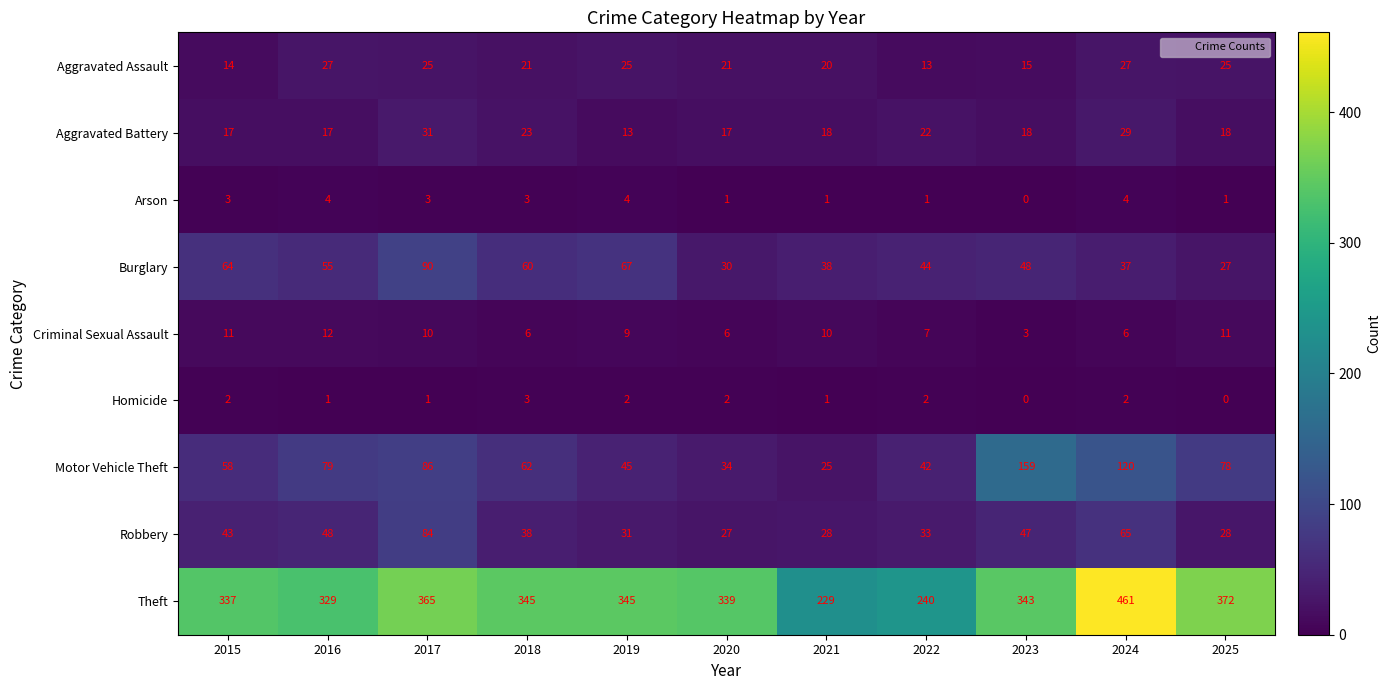

Rank the series by their maximum value, from lowest to highest.

Homicide, Arson, Criminal Sexual Assault, Aggravated Assault, Aggravated Battery, Robbery, Burglary, Motor Vehicle Theft, Theft